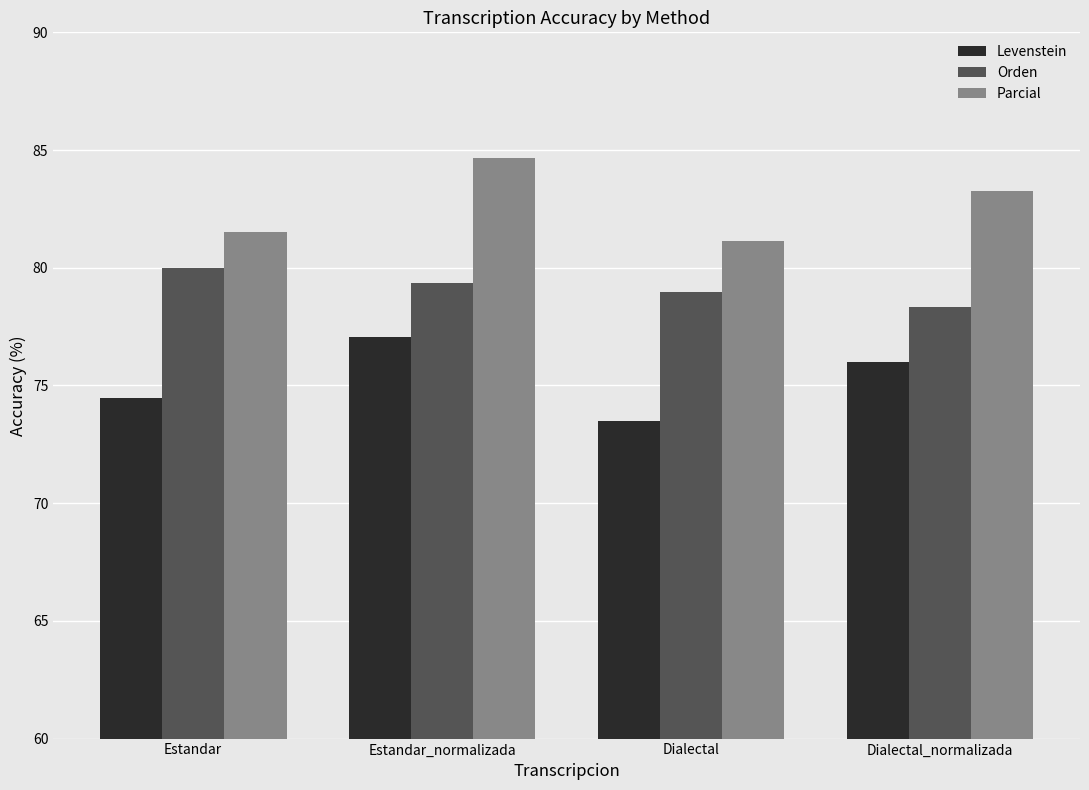

What is the minimum value shown in the chart?

73.5